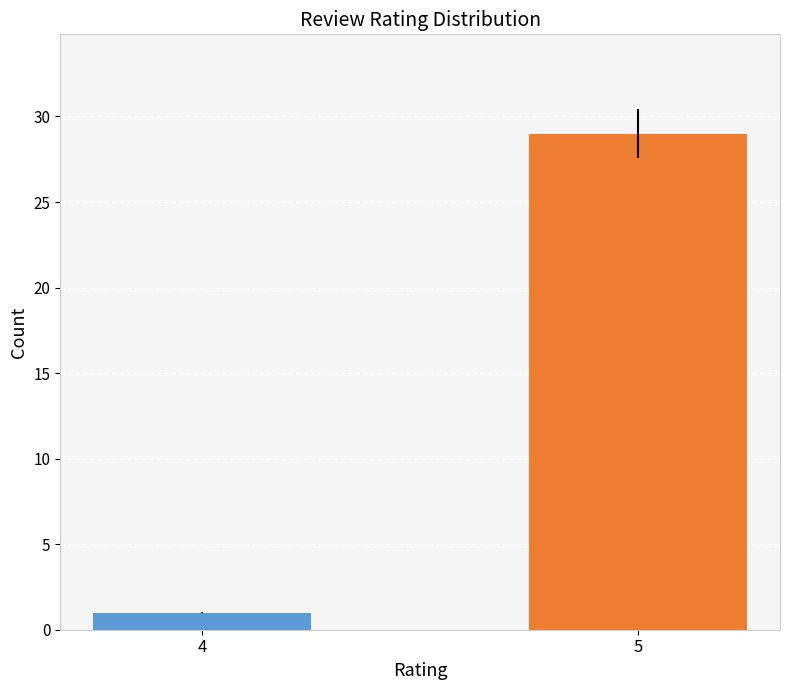

Reading right to left, extract all data points from this chart.

5=29	4=1